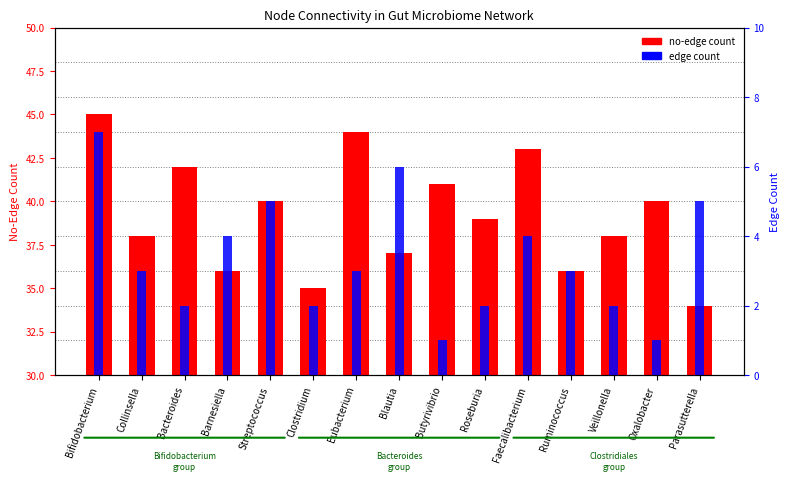

Reading right to left, extract all data points from this chart.

no-edge count: Parasutterella=34	Oxalobacter=40	Veillonella=38	Ruminococcus=36	Faecalibacterium=43	Roseburia=39	Butyrivibrio=41	Blautia=37	Eubacterium=44	Clostridium=35	Streptococcus=40	Barnesiella=36	Bacteroides=42	Collinsella=38	Bifidobacterium=45
edge count: Parasutterella=5	Oxalobacter=1	Veillonella=2	Ruminococcus=3	Faecalibacterium=4	Roseburia=2	Butyrivibrio=1	Blautia=6	Eubacterium=3	Clostridium=2	Streptococcus=5	Barnesiella=4	Bacteroides=2	Collinsella=3	Bifidobacterium=7